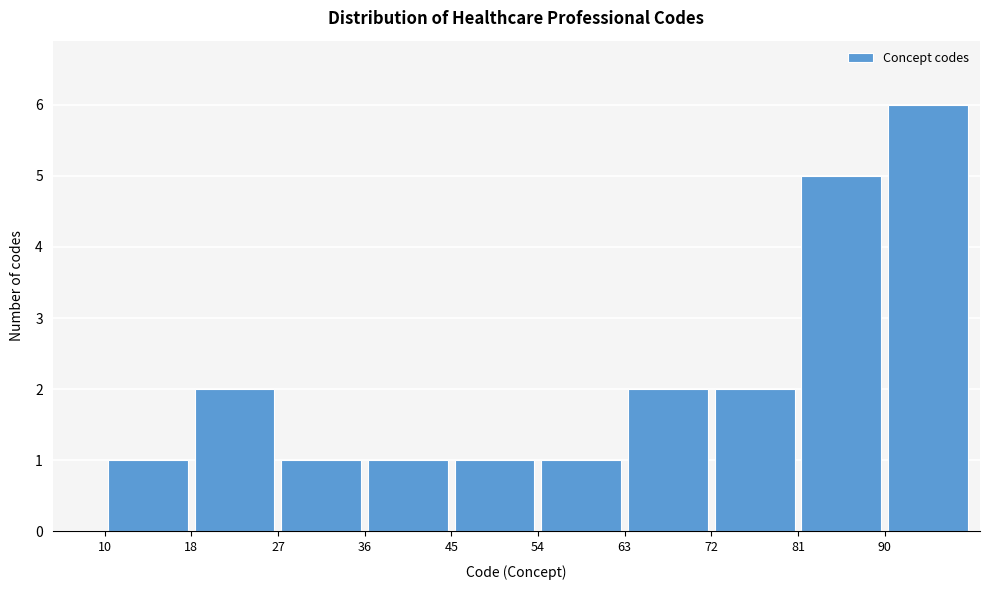

Reading left to right, transcribe this chart: for each bar, give the range it covers on the x-axis and its height. Neither the bar edges nor the heights are printed on the chart, so give them approximately, as read against the axes.

10.0 to 18.9: 1
18.9 to 27.8: 2
27.8 to 36.7: 1
36.7 to 45.6: 1
45.6 to 54.5: 1
54.5 to 63.4: 1
63.4 to 72.3: 2
72.3 to 81.2: 2
81.2 to 90.1: 5
90.1 to 99.0: 6